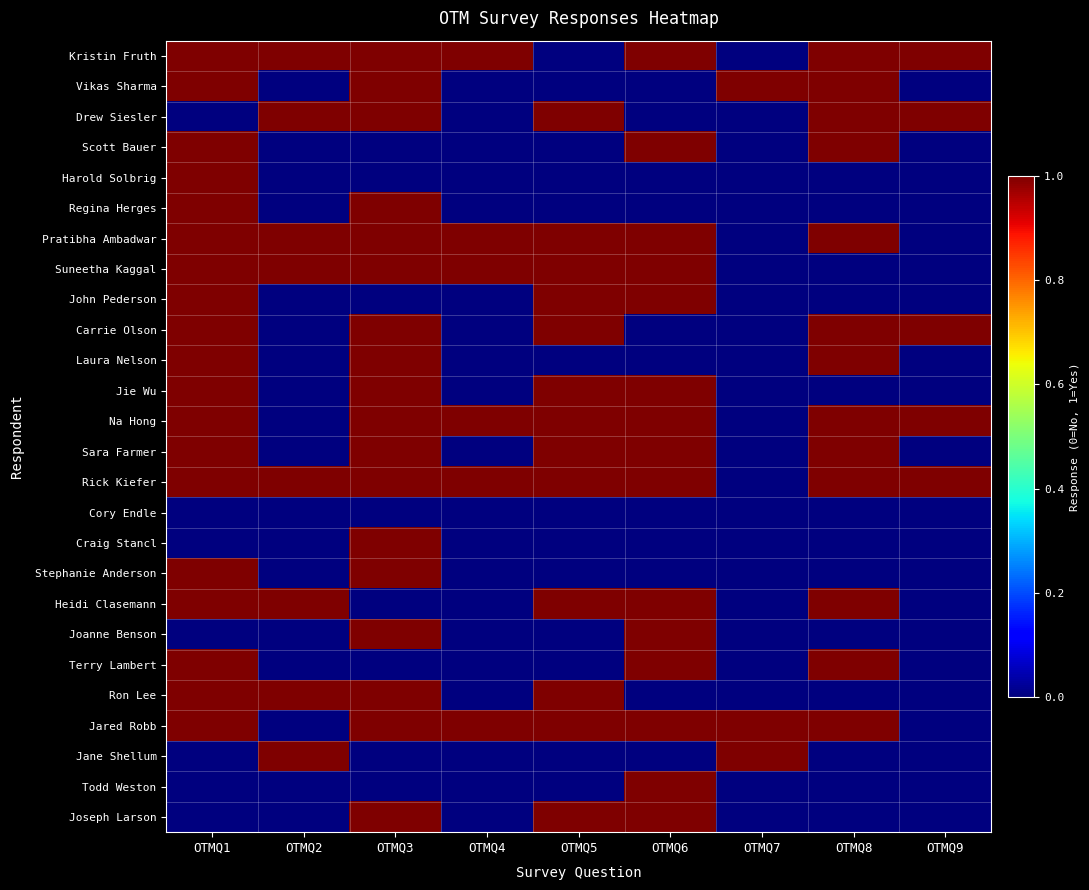

What is the spread (max minus min) of values at OTMQ2?

1